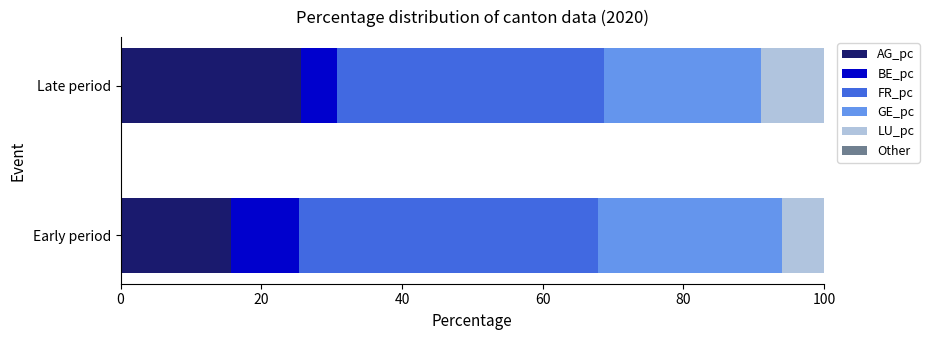

Is it true that AG_pc equals 15.6 at Early period?

True